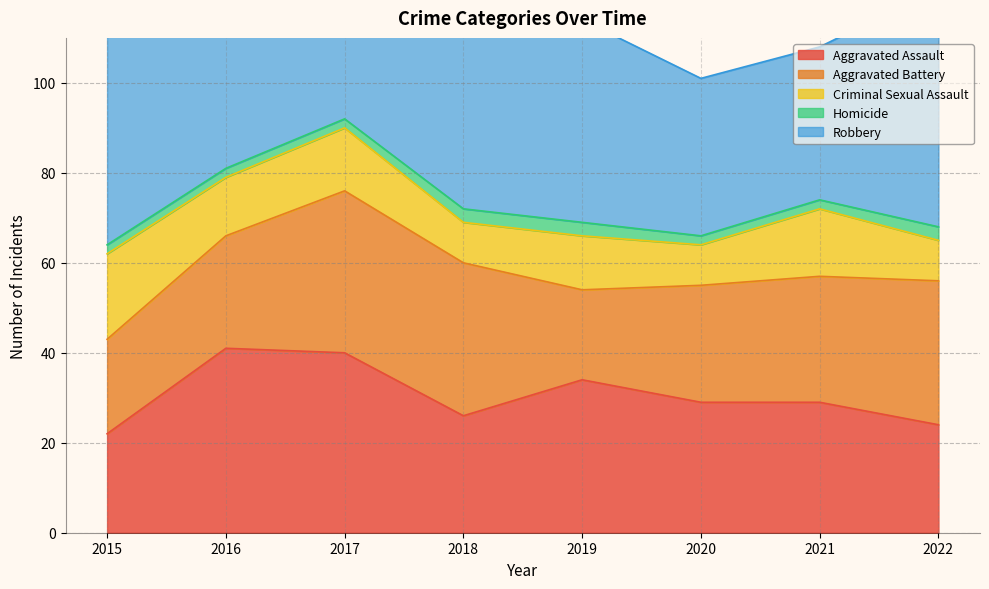

How many distinct data groups are displayed?

5